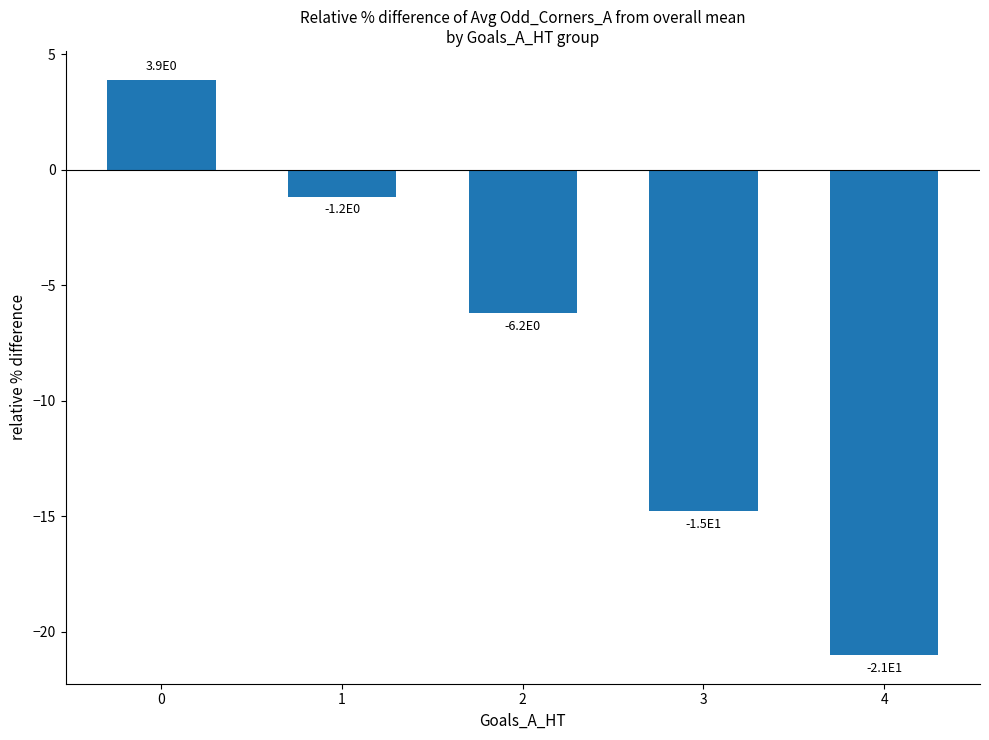

Is it true that the value at 0 is 3.9?

True